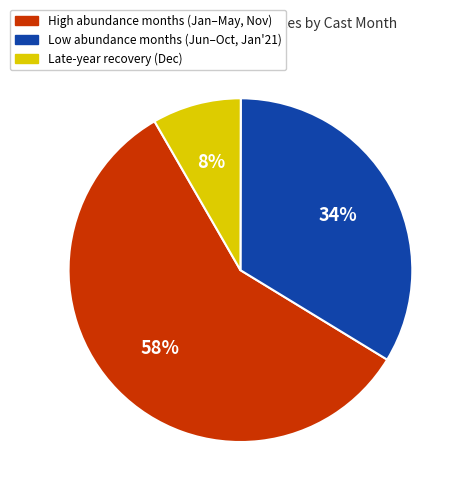

Is there a majority slice in this chart?

Yes